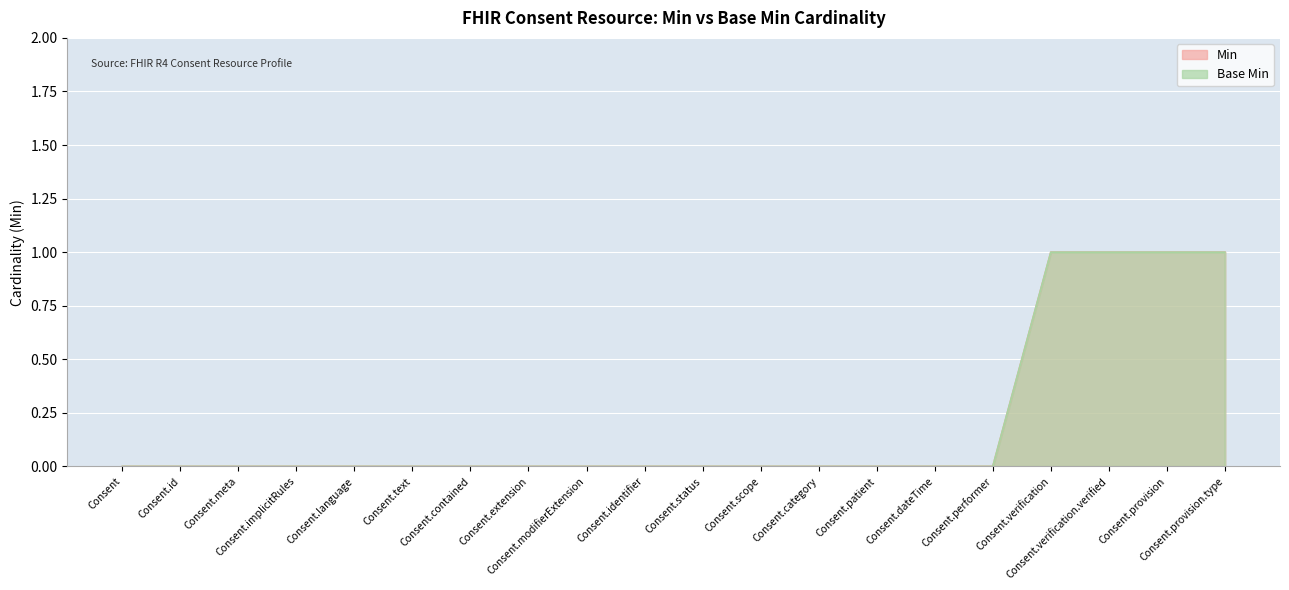

Reading left to right, transcribe all the data shown in this chart.

Min: Consent=0	Consent.id=0	Consent.meta=0	Consent.implicitRules=0	Consent.language=0	Consent.text=0	Consent.contained=0	Consent.extension=0	Consent.modifierExtension=0	Consent.identifier=0	Consent.status=0	Consent.scope=0	Consent.category=0	Consent.patient=0	Consent.dateTime=0	Consent.performer=0	Consent.verification=1	Consent.verification.verified=1	Consent.provision=1	Consent.provision.type=1
Base Min: Consent=0	Consent.id=0	Consent.meta=0	Consent.implicitRules=0	Consent.language=0	Consent.text=0	Consent.contained=0	Consent.extension=0	Consent.modifierExtension=0	Consent.identifier=0	Consent.status=0	Consent.scope=0	Consent.category=0	Consent.patient=0	Consent.dateTime=0	Consent.performer=0	Consent.verification=1	Consent.verification.verified=1	Consent.provision=1	Consent.provision.type=1